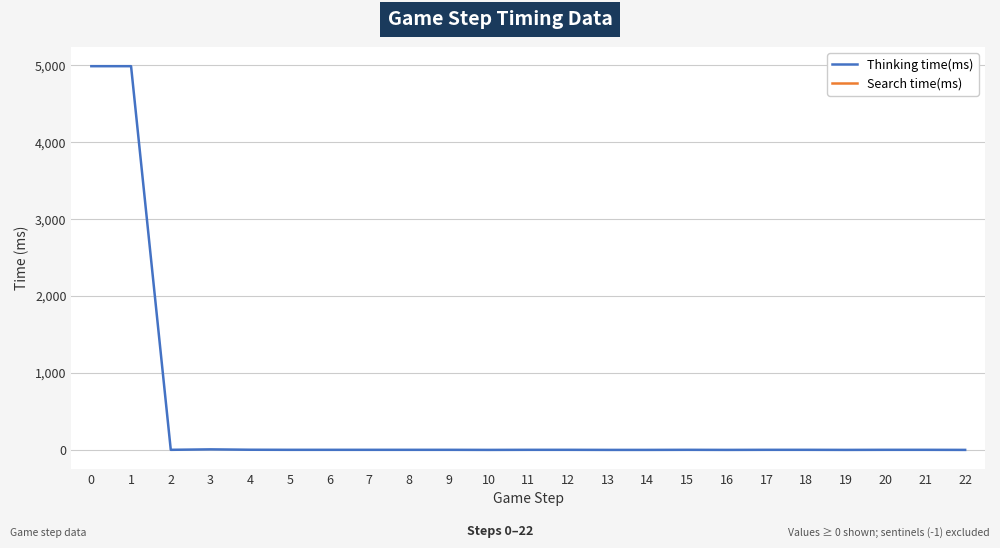

Reading left to right, extract all data points from this chart.

4990	4990	1	7	2	1	1	1	1	1	0	1	1	0	0	1	0	1	1	0	1	1	0